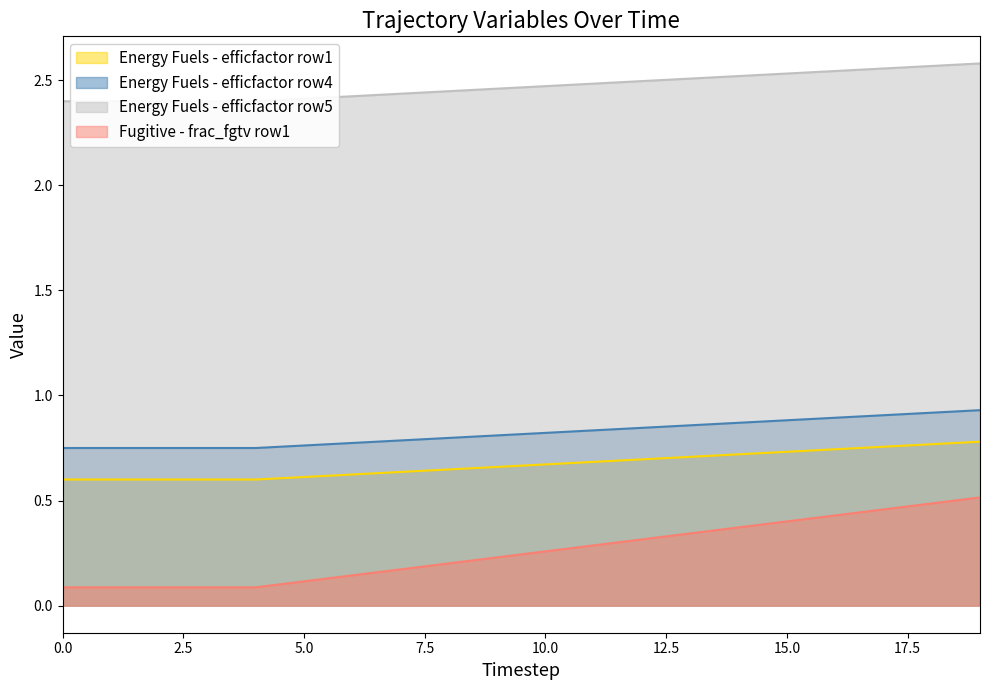

The value of Energy Fuels - efficfactor row4 at 2 is 0.1. True or false?

True